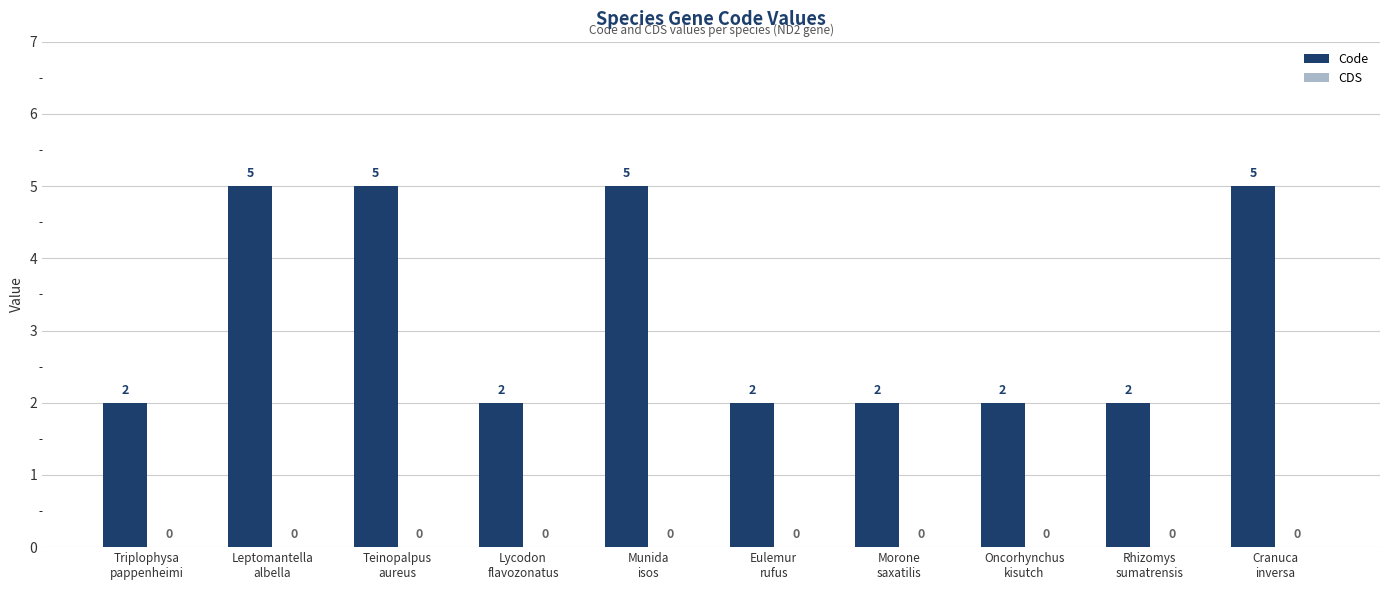

Does the chart contain stacked bars?

No